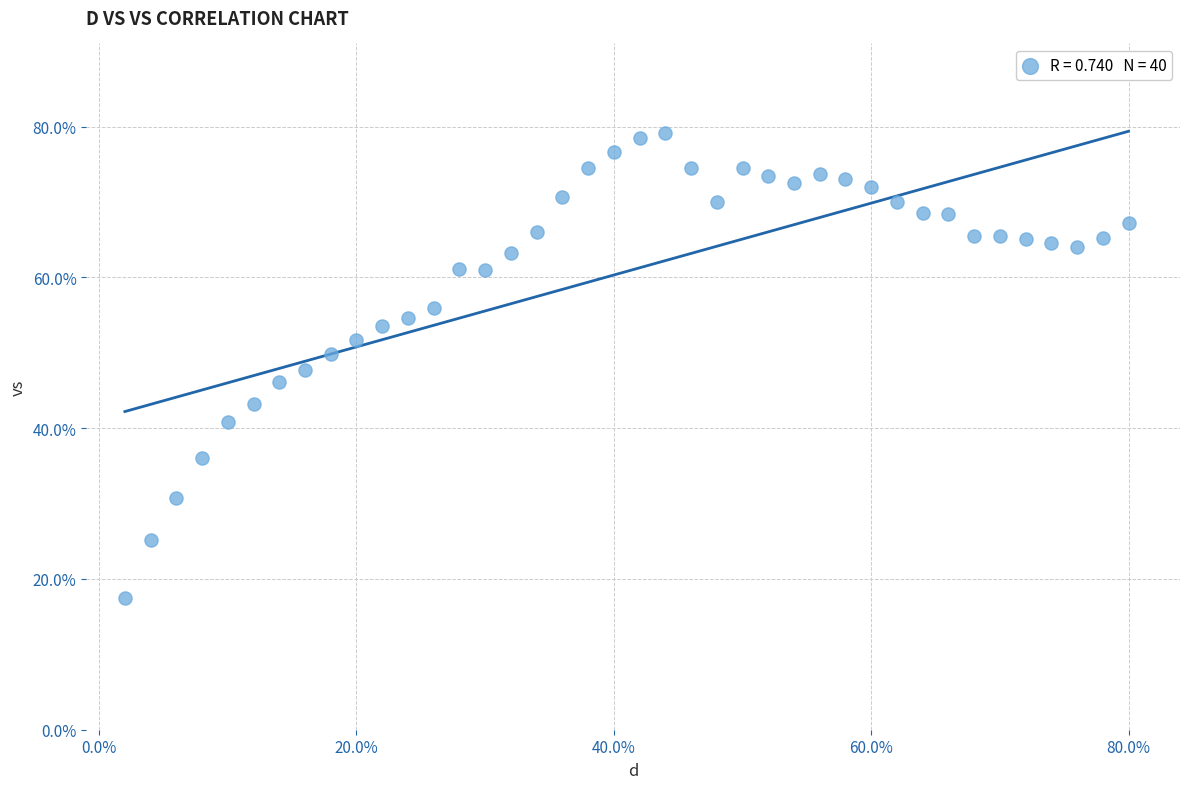

What is the range of Y values (max minus min)?

61.8